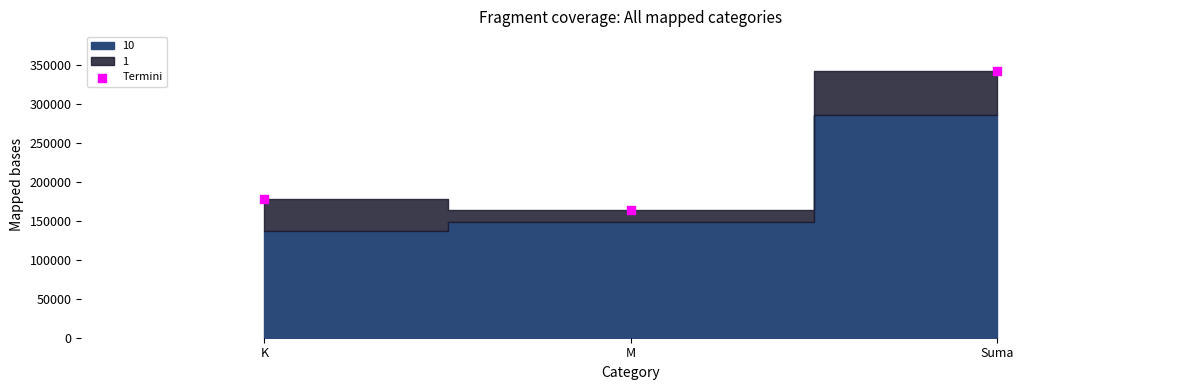

What is the range of Y values (max minus min)?

178600